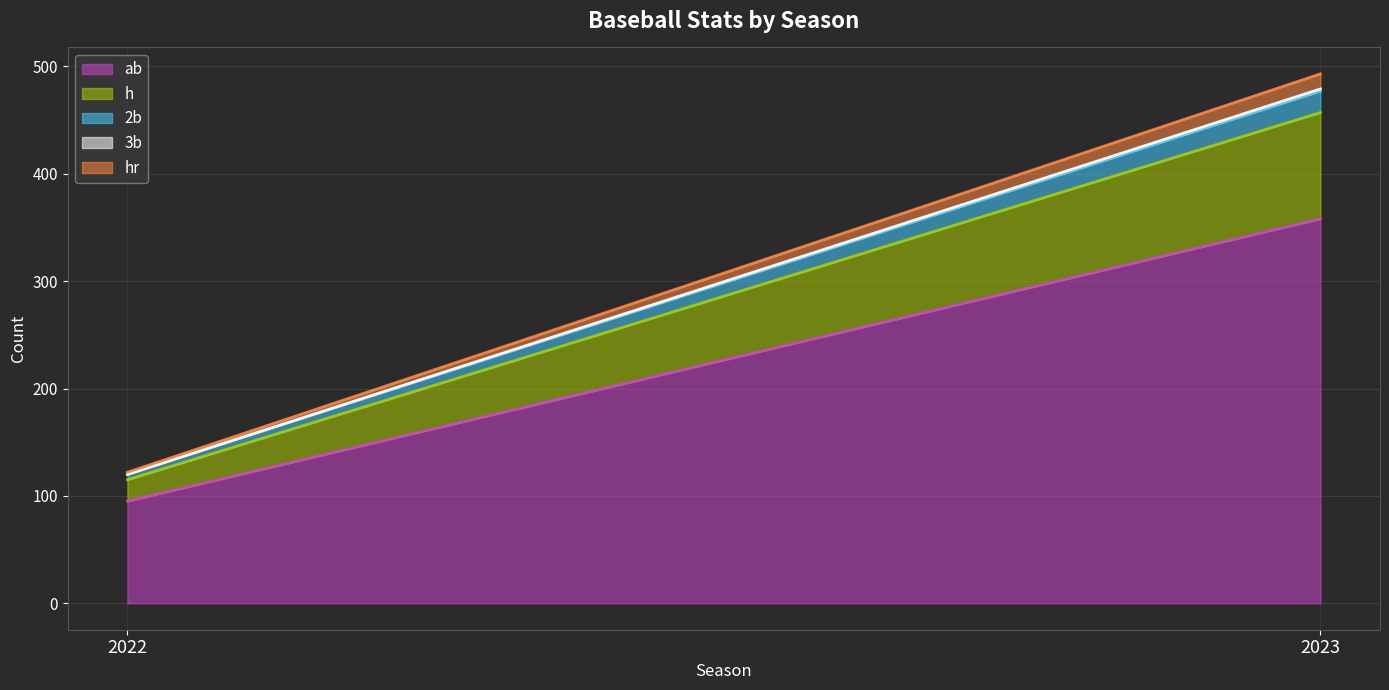

Reading left to right, list all the values displayed in this chart.

ab line: 2022=95	2023=358
h line: 2022=115	2023=457
2b line: 2022=120	2023=477
3b line: 2022=120	2023=479
hr line: 2022=122	2023=493